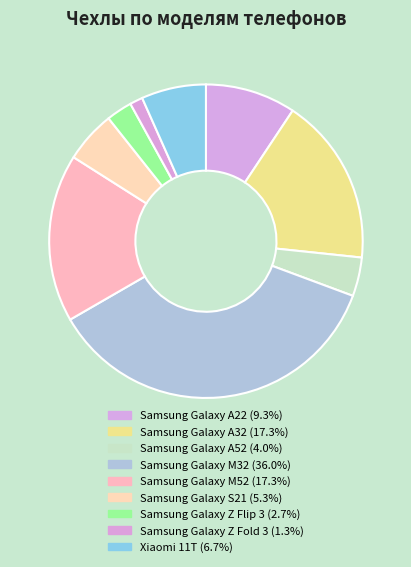

What is the smallest slice in the pie chart?

Samsung Galaxy Z Fold 3